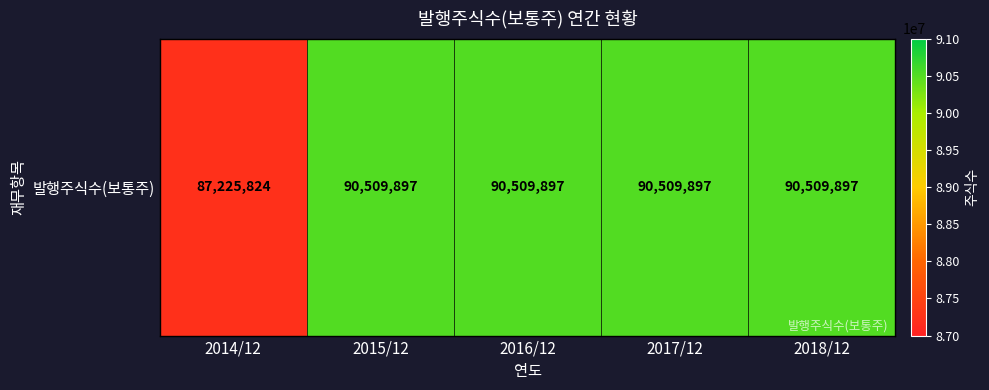

Reading left to right, transcribe all the data shown in this chart.

2014/12=87225824	2015/12=90509897	2016/12=90509897	2017/12=90509897	2018/12=90509897